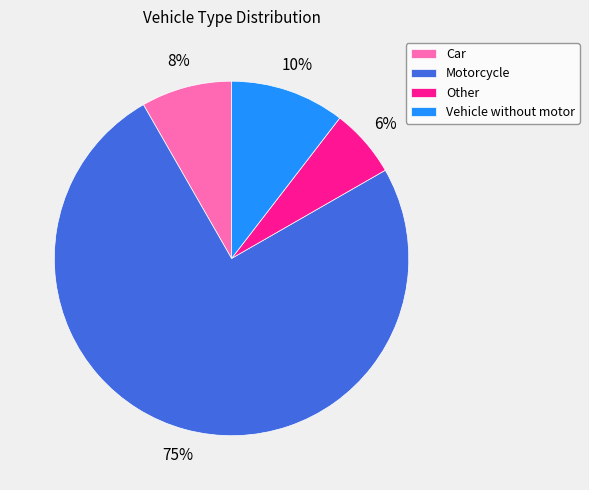

To the nearest percent, what is the difference between the Other and Vehicle without motor slice percentages?

4%